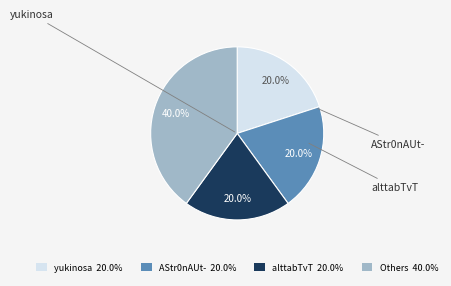

Do AStr0nAUt- 20.0% and Others 40.0% together represent more than half of the pie?

Yes